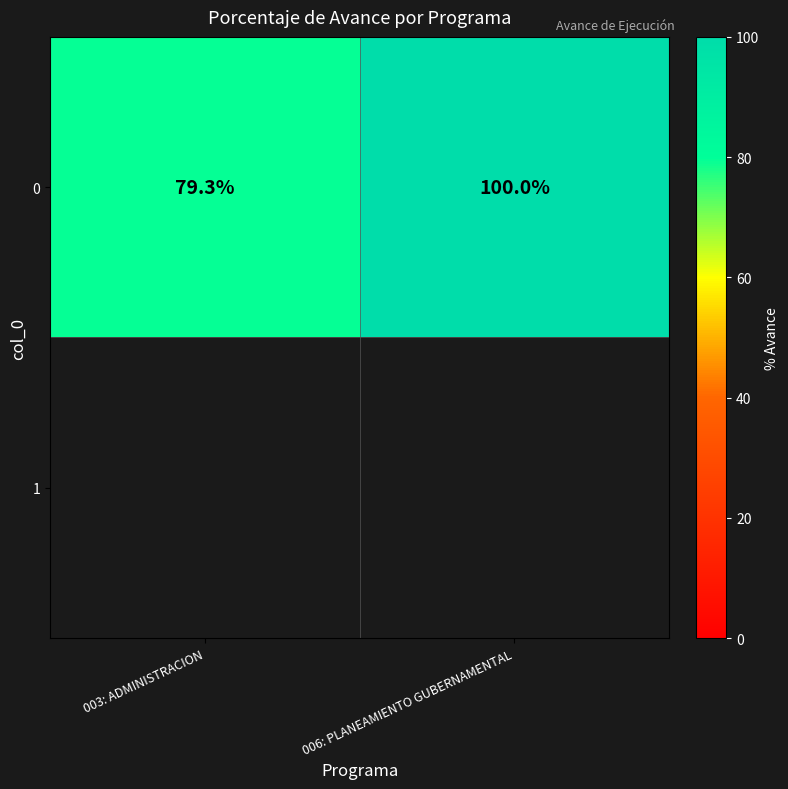

Between 006: PLANEAMIENTO GUBERNAMENTAL and 003: ADMINISTRACION, which is larger?

006: PLANEAMIENTO GUBERNAMENTAL